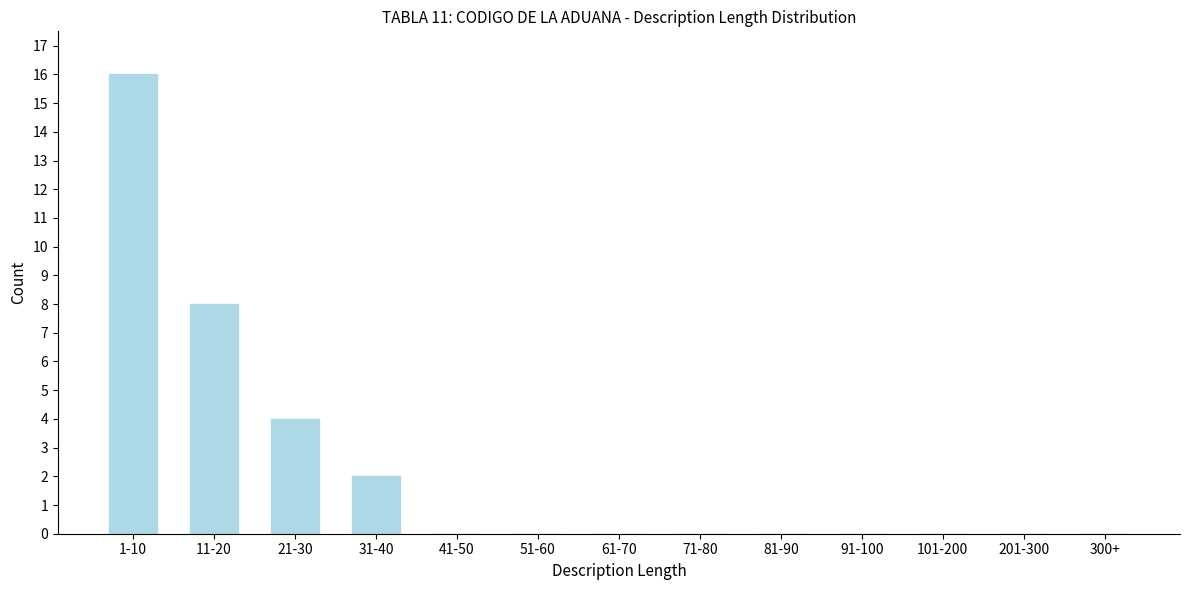

Reading right to left, what are all the values shown in this chart?

300+=0	201-300=0	101-200=0	91-100=0	81-90=0	71-80=0	61-70=0	51-60=0	41-50=0	31-40=2	21-30=4	11-20=8	1-10=16